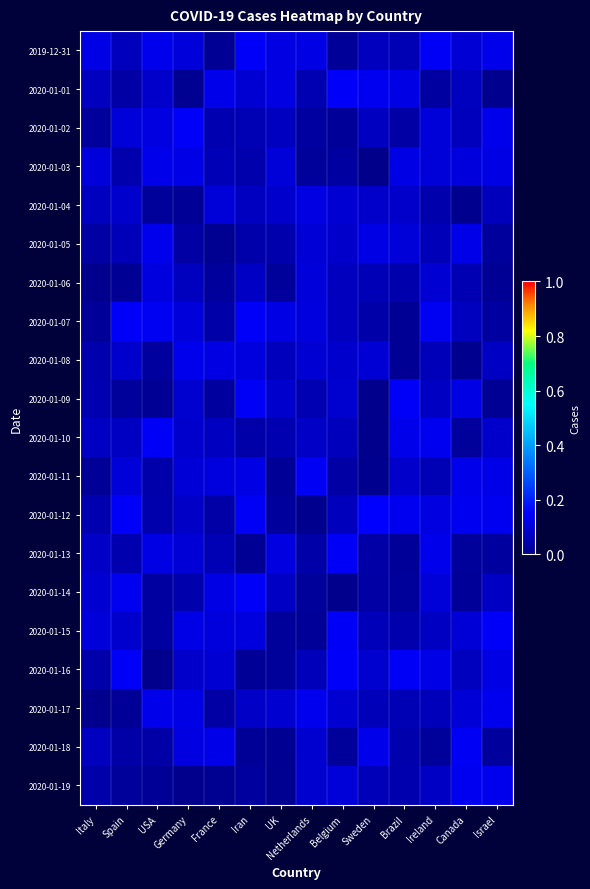

Which series has the largest range (max minus min)?

2020-01-14